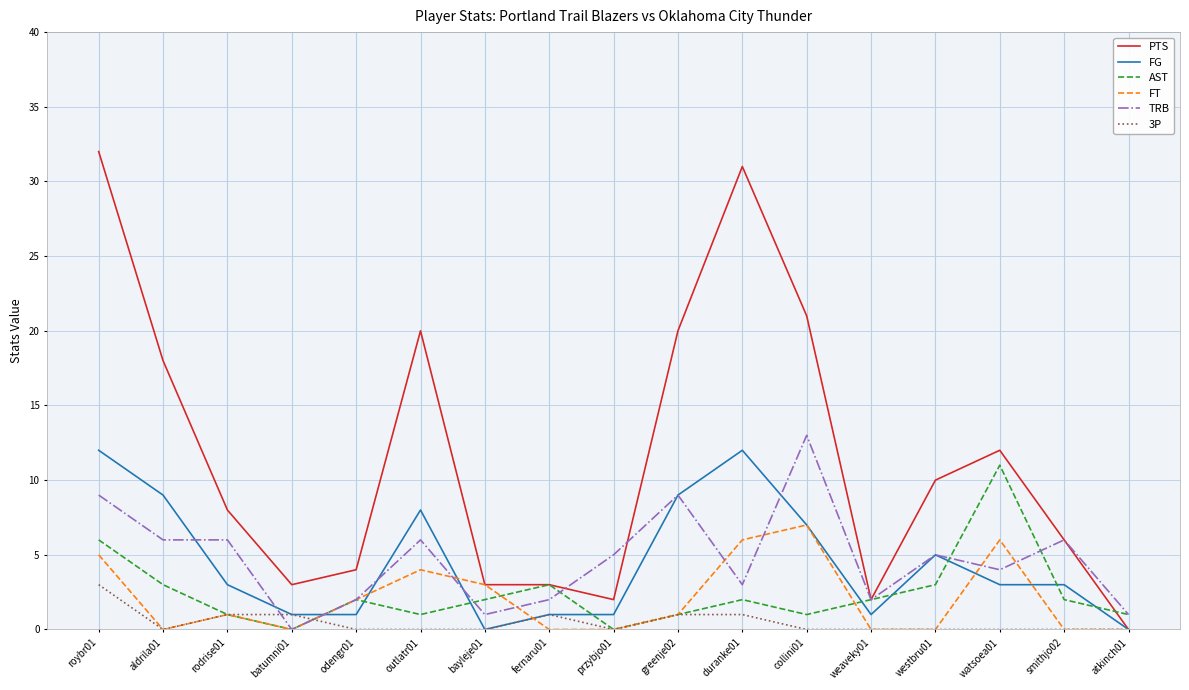

The value of FT at smithjo02 is -5. True or false?

False